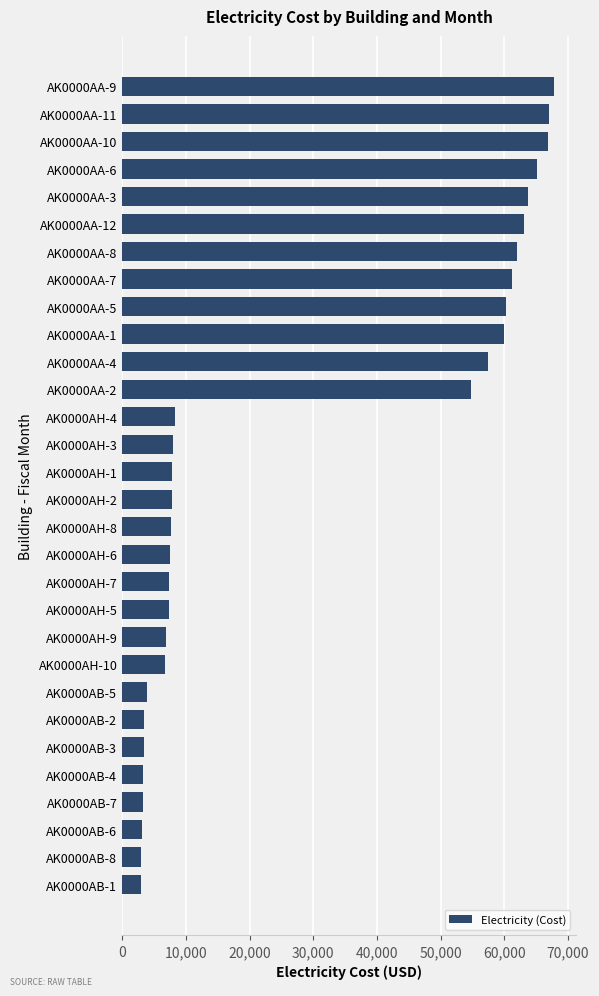

What is the average value?

28354